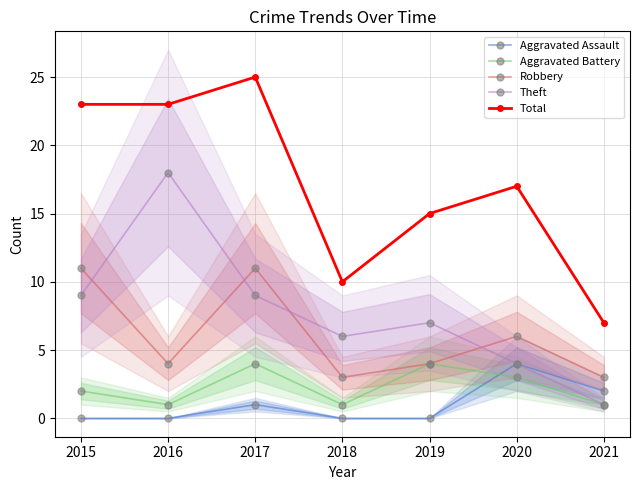

What is the sum of all Total values?

120